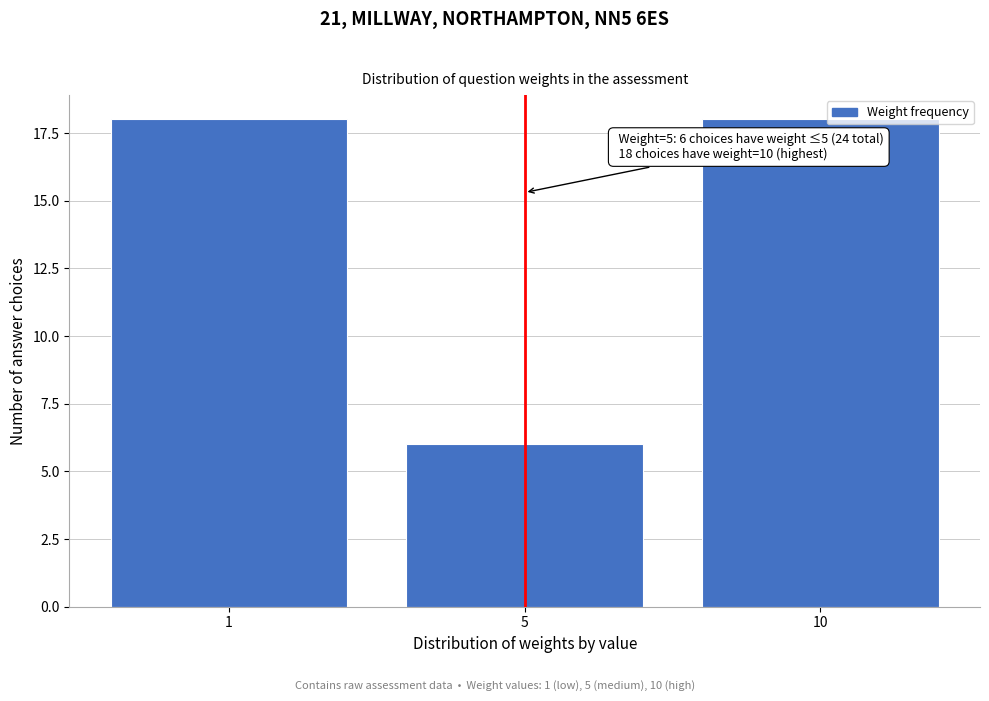

Reading left to right, list all the values displayed in this chart.

1=18	5=6	10=18